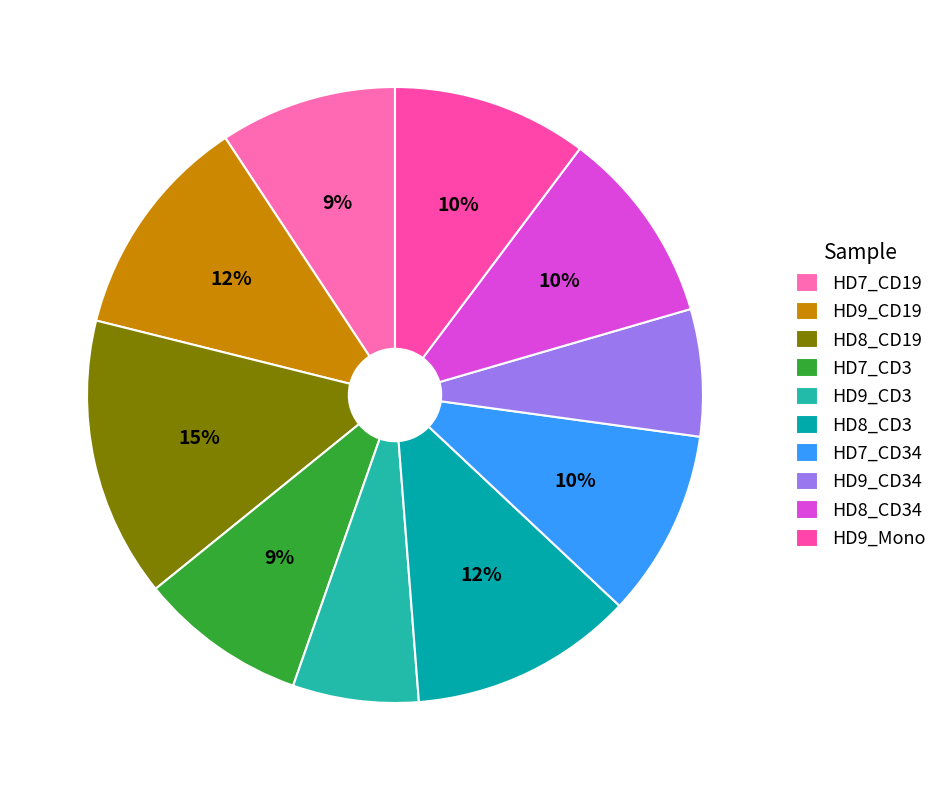

Do HD8_CD34 and HD9_CD34 together represent more than half of the pie?

No